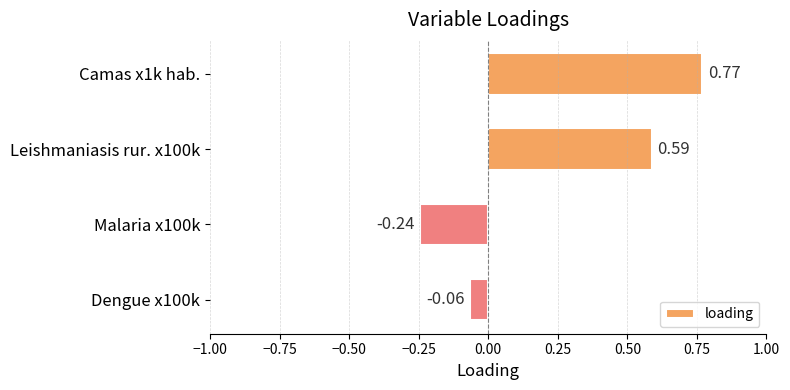

What is the difference between the values at Malaria x100k and Camas x1k hab.?

1.0